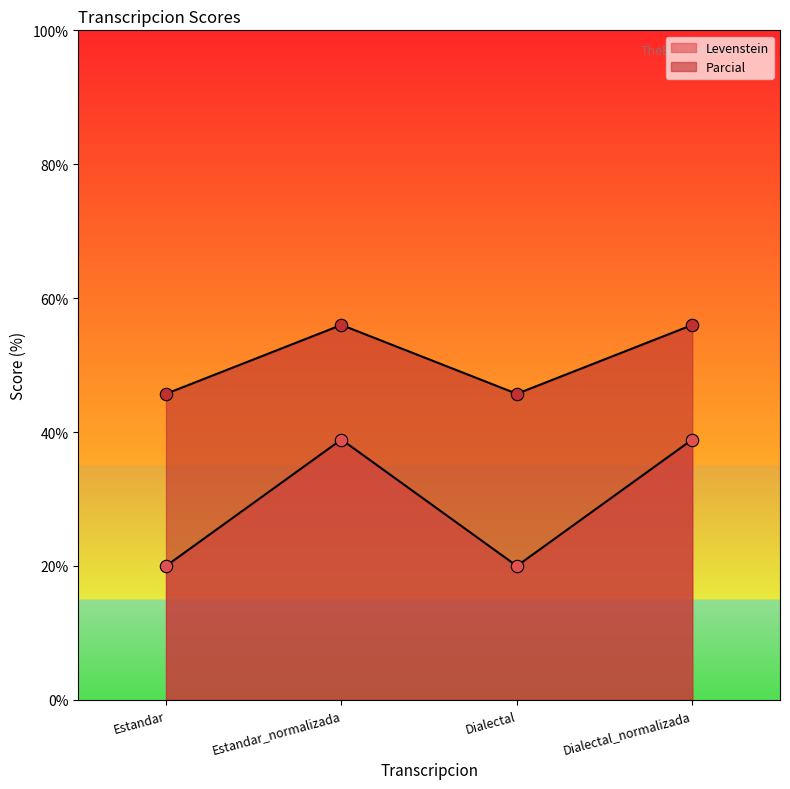

Is the value of Levenstein at Estandar_normalizada greater than the value of Parcial at Dialectal_normalizada?

No